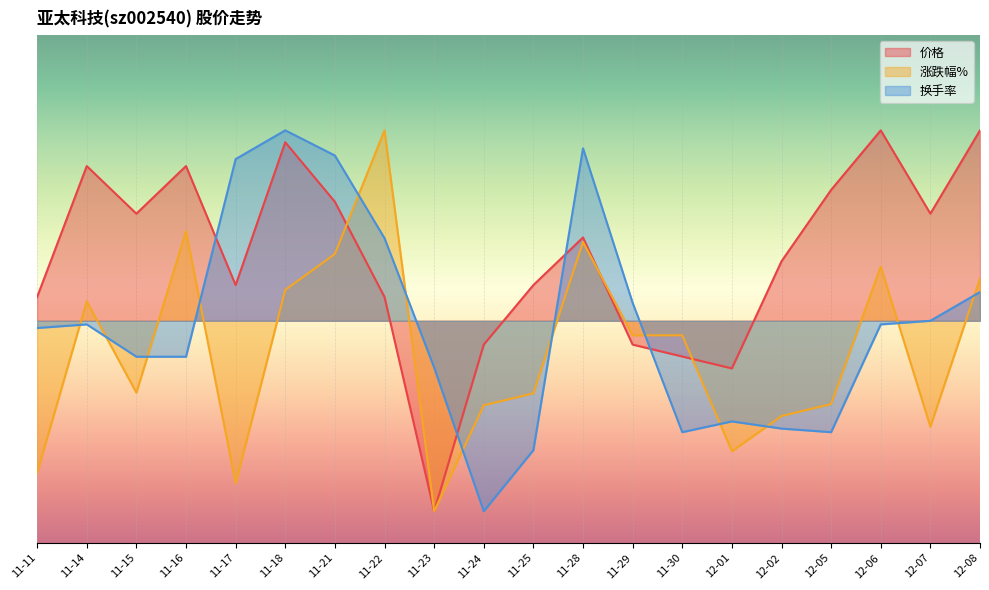

At how many categories does at least one series exceed 2?

10